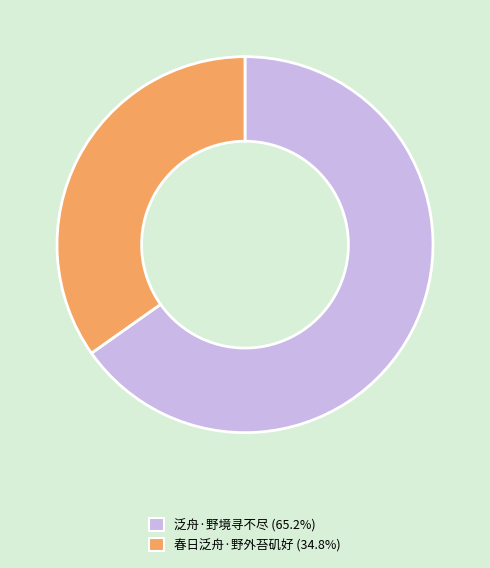

Which slice is the largest?

泛舟·野境寻不尽